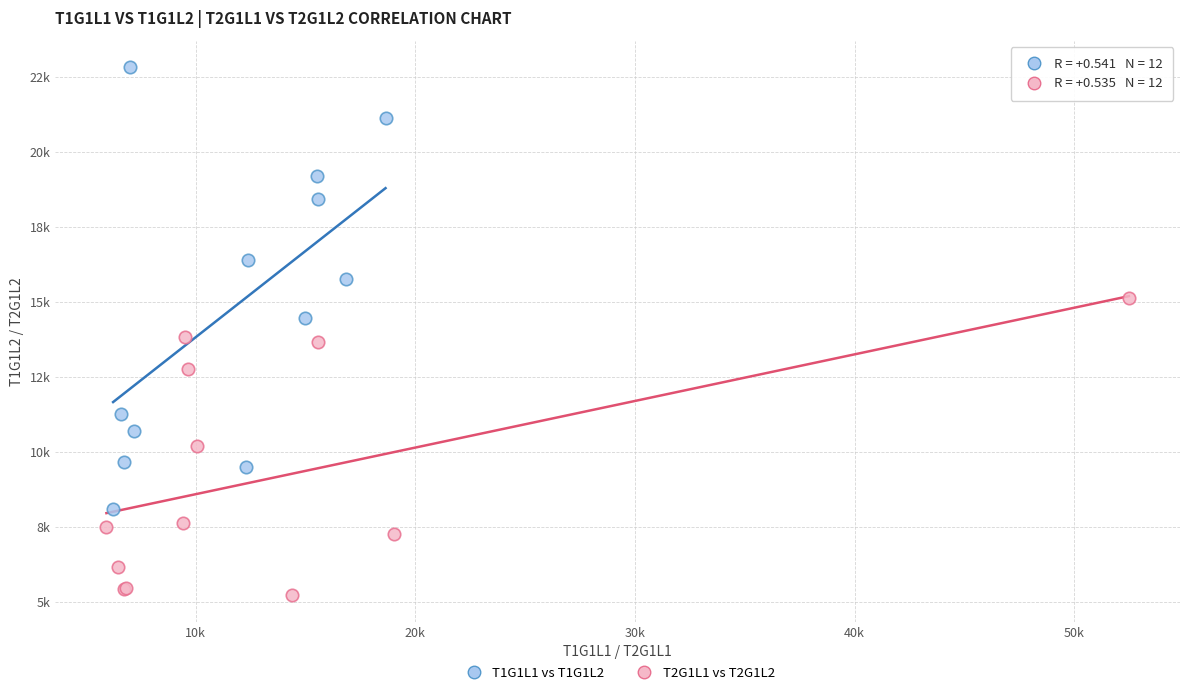

Which series reaches the maximum Y coordinate?

T1G1L1 vs T1G1L2